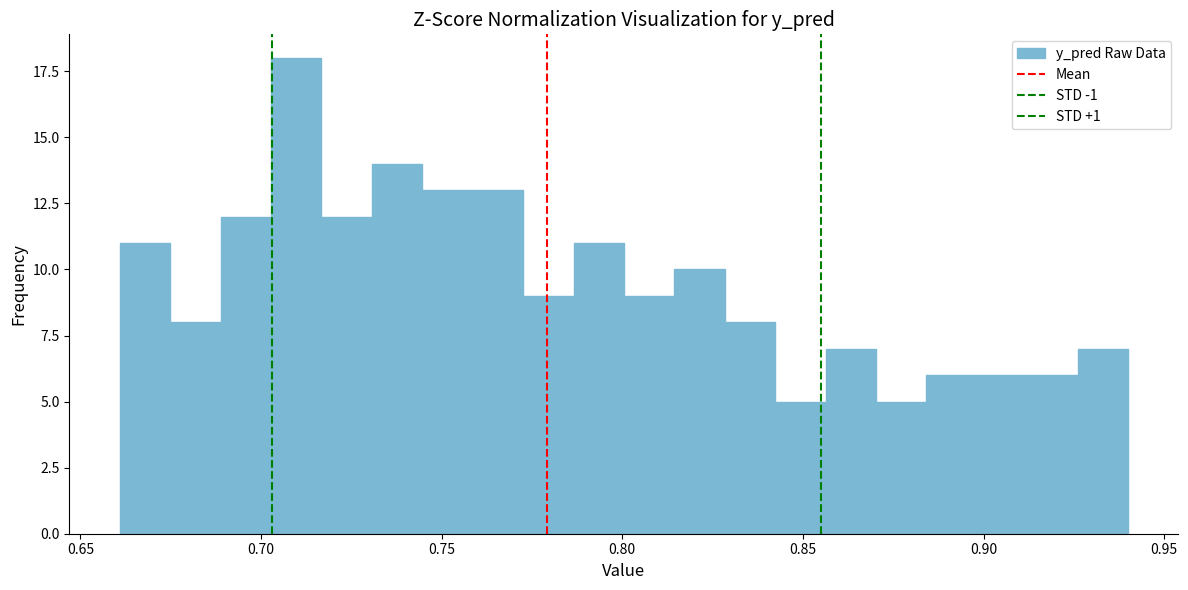

Around what value on the x-axis is the tallest bar? Give the approximate position of its centre, as read against the axis.

0.710